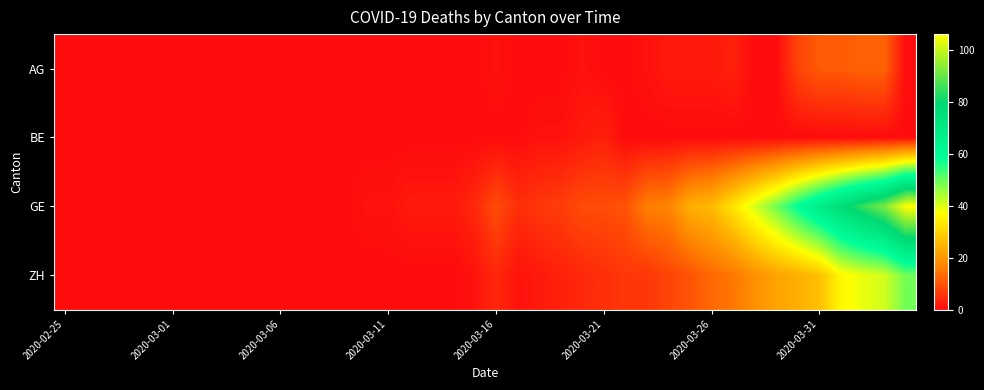

List the series in order of their peak value, highest first.

GE, ZH, AG, BE